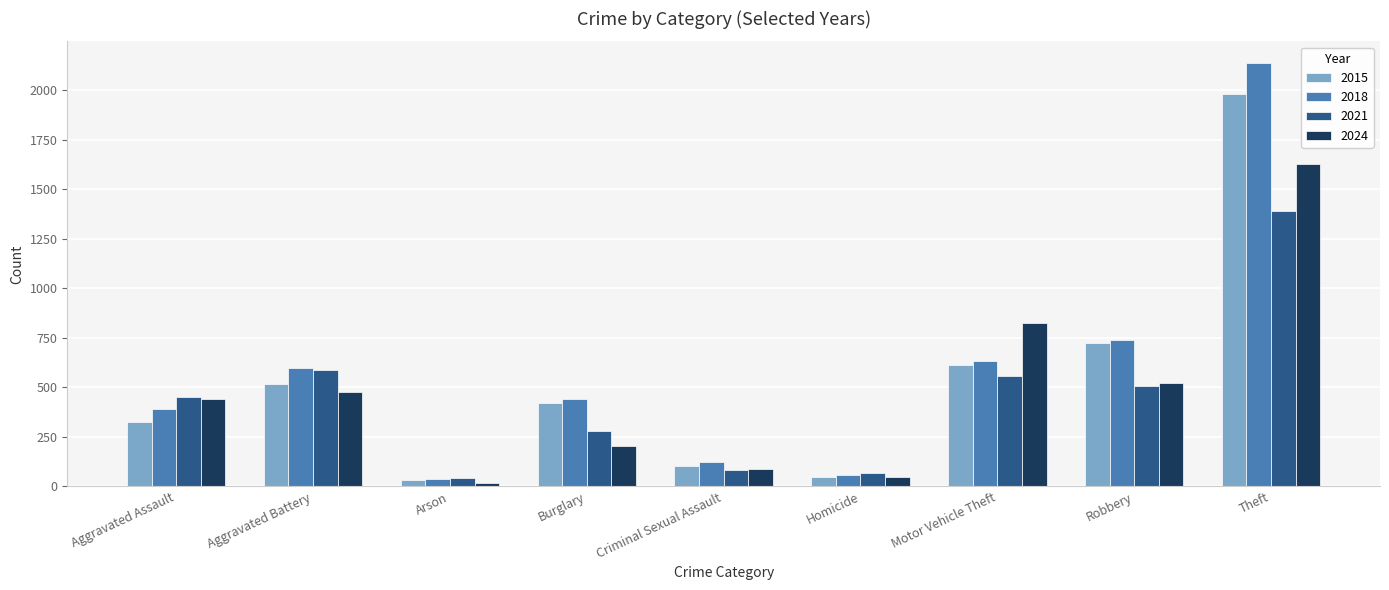

What are all the series names shown in the legend?

2015, 2018, 2021, 2024